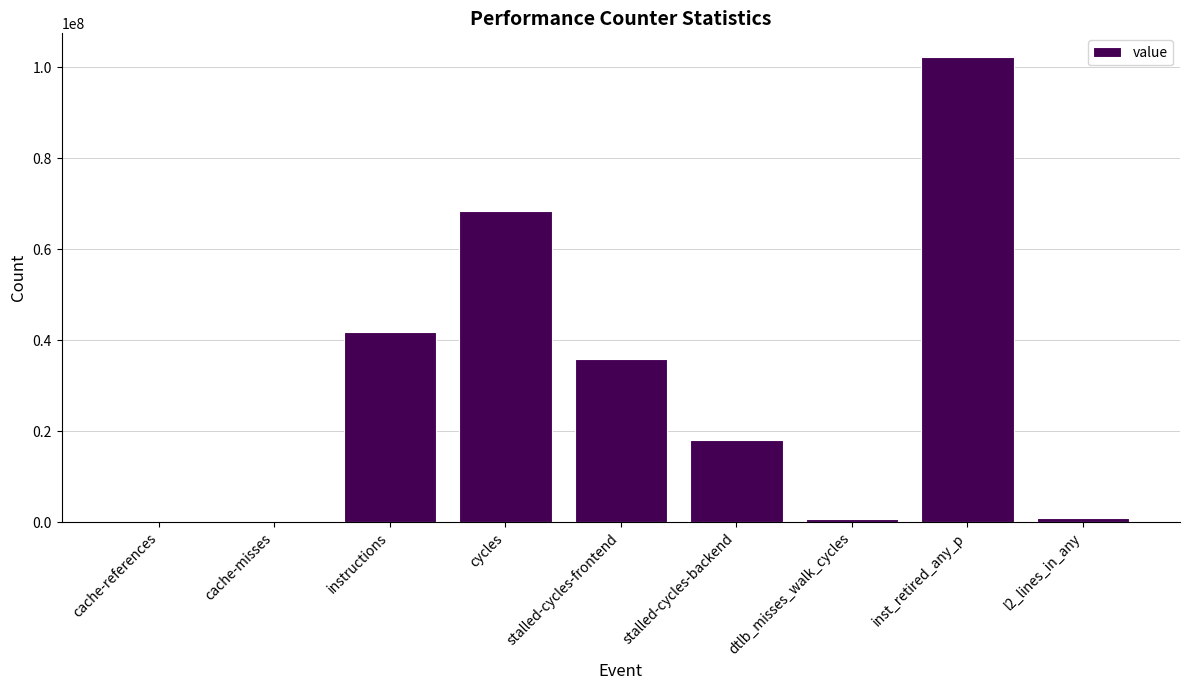

What is the greatest value displayed?

102301006